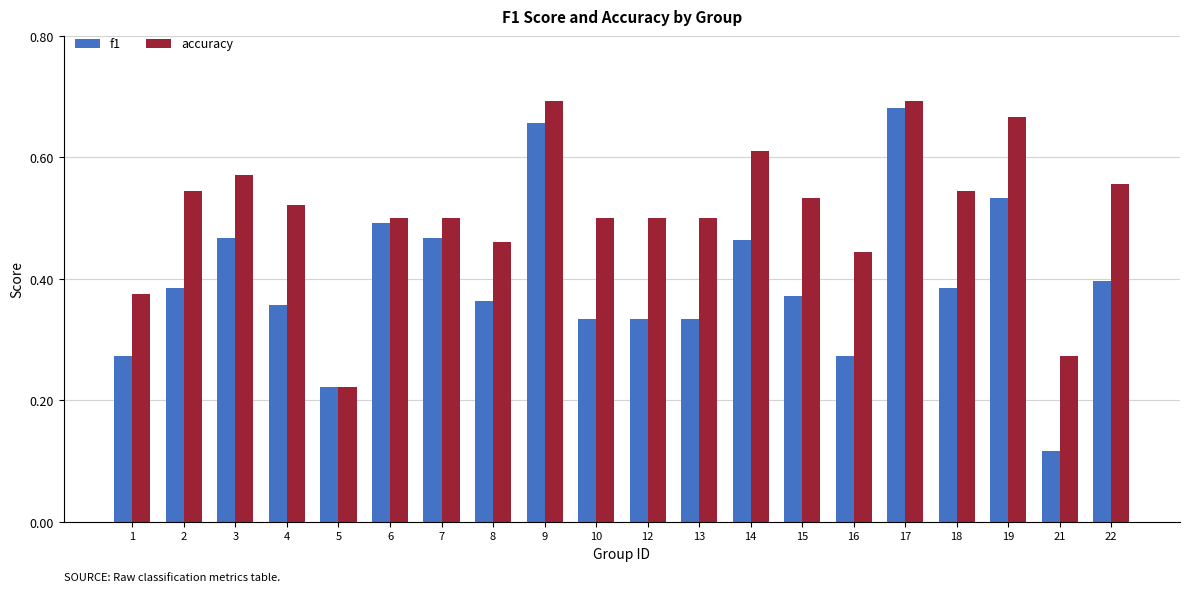

How many f1 values are between 0 and 1?

20